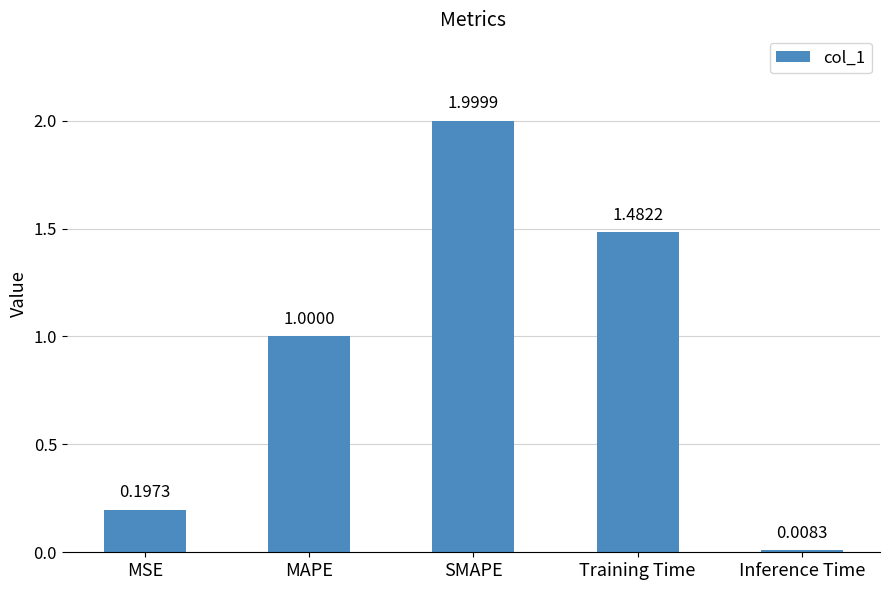

Rank the categories by value from lowest to highest.

Inference Time, MSE, MAPE, Training Time, SMAPE